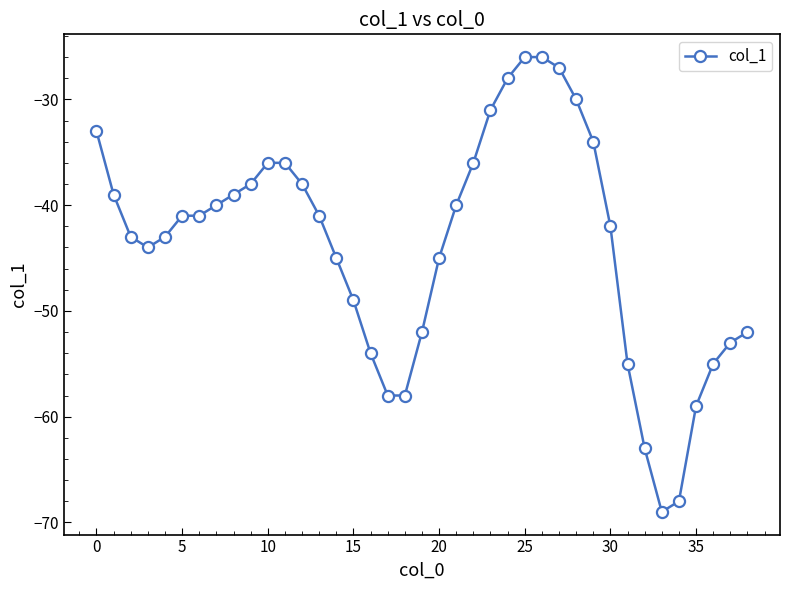

What is the maximum value shown in the chart?

-26